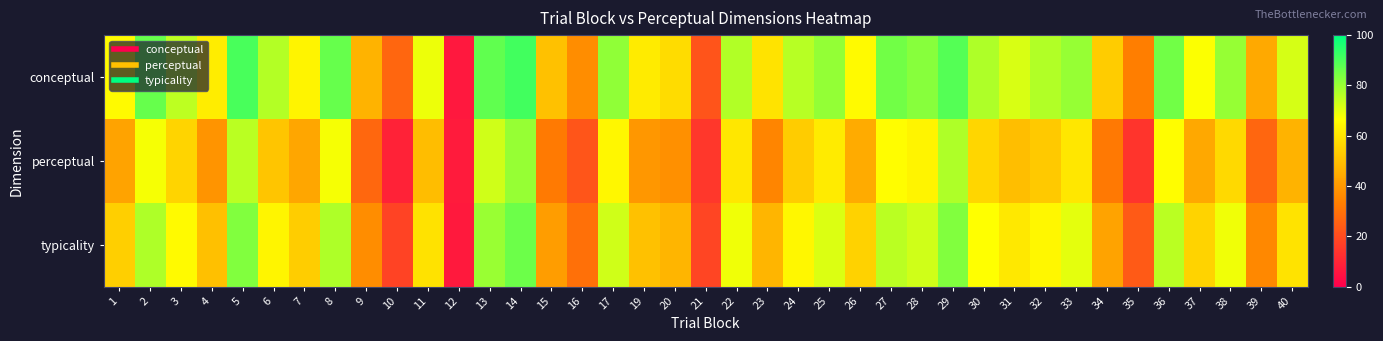

Rank the series by their maximum value, from highest to lowest.

conceptual, typicality, perceptual